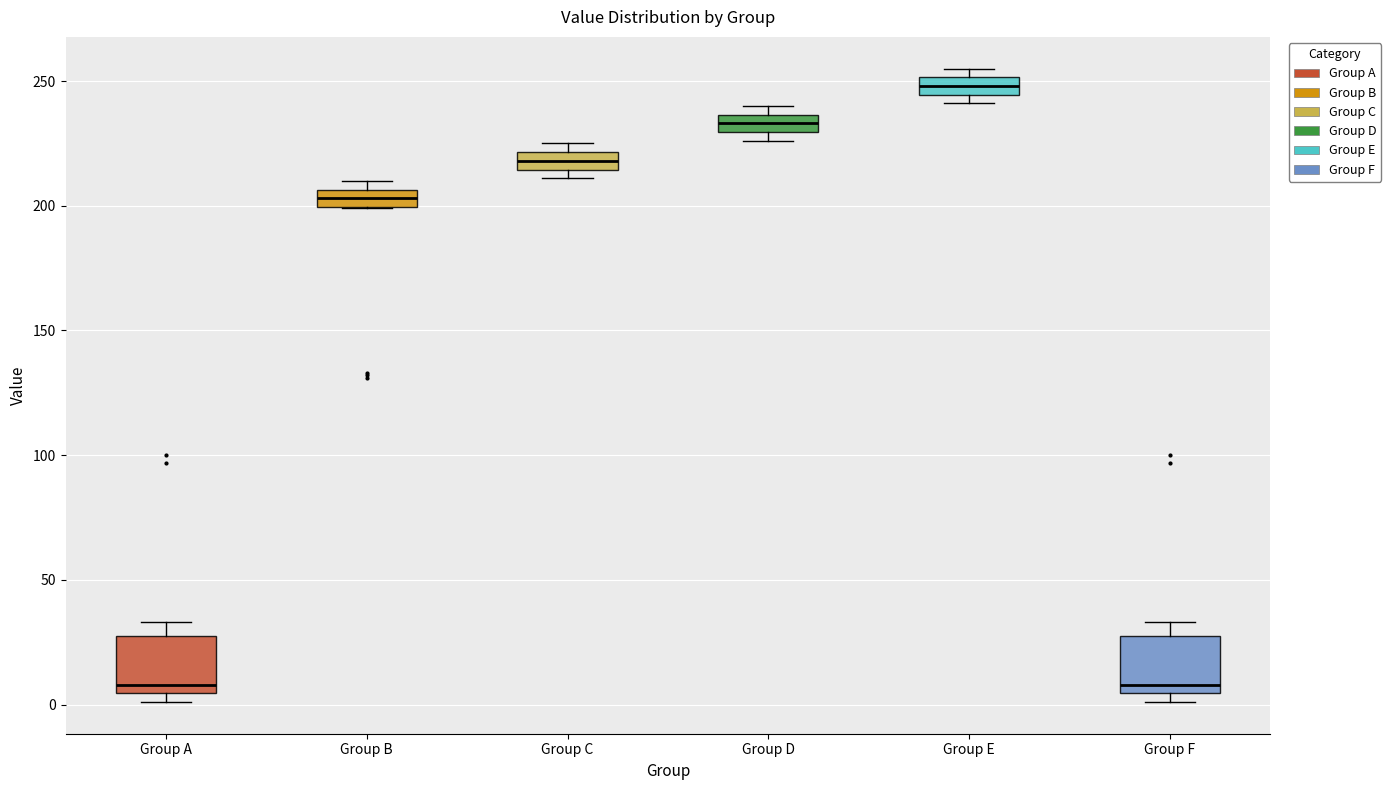

Where is the upper edge of the box for Group D on the y-axis? The values are not printed on the chart, so give them approximately, as read against the axis.

235